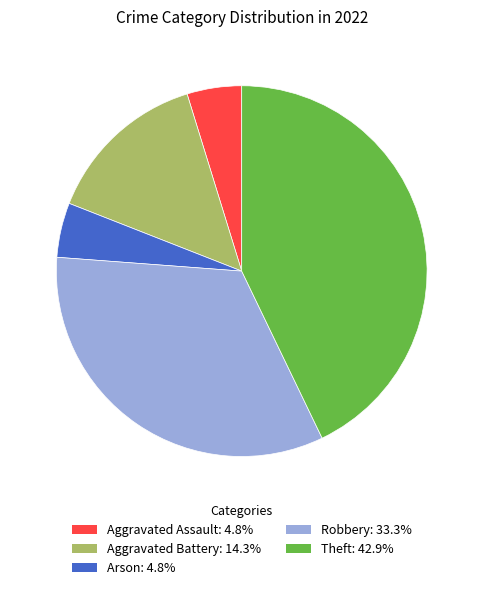

Count the number of slices in the pie.

5